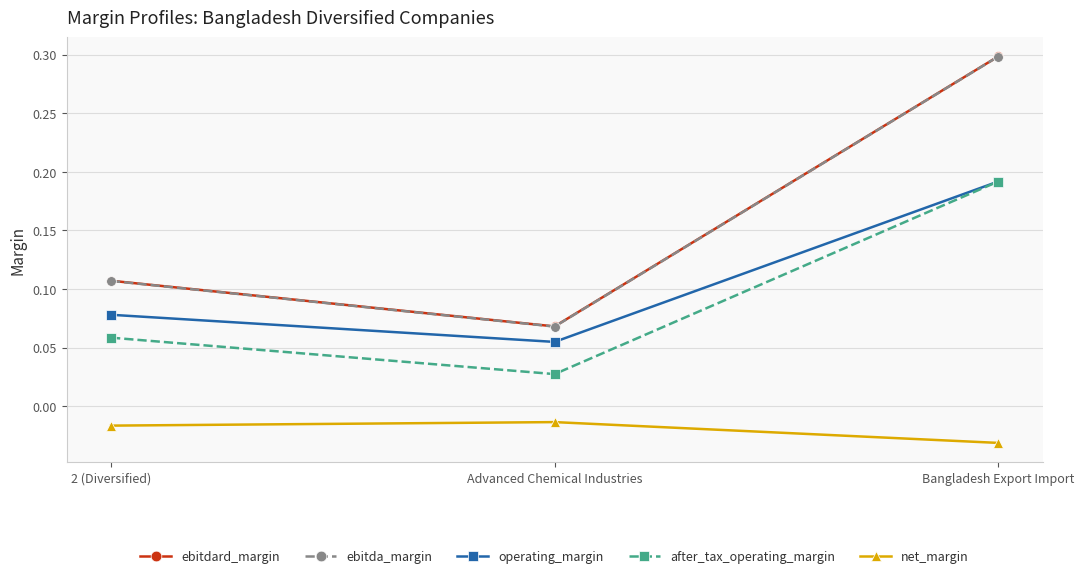

What is the label of the 2nd point from the left?

Advanced Chemical Industries